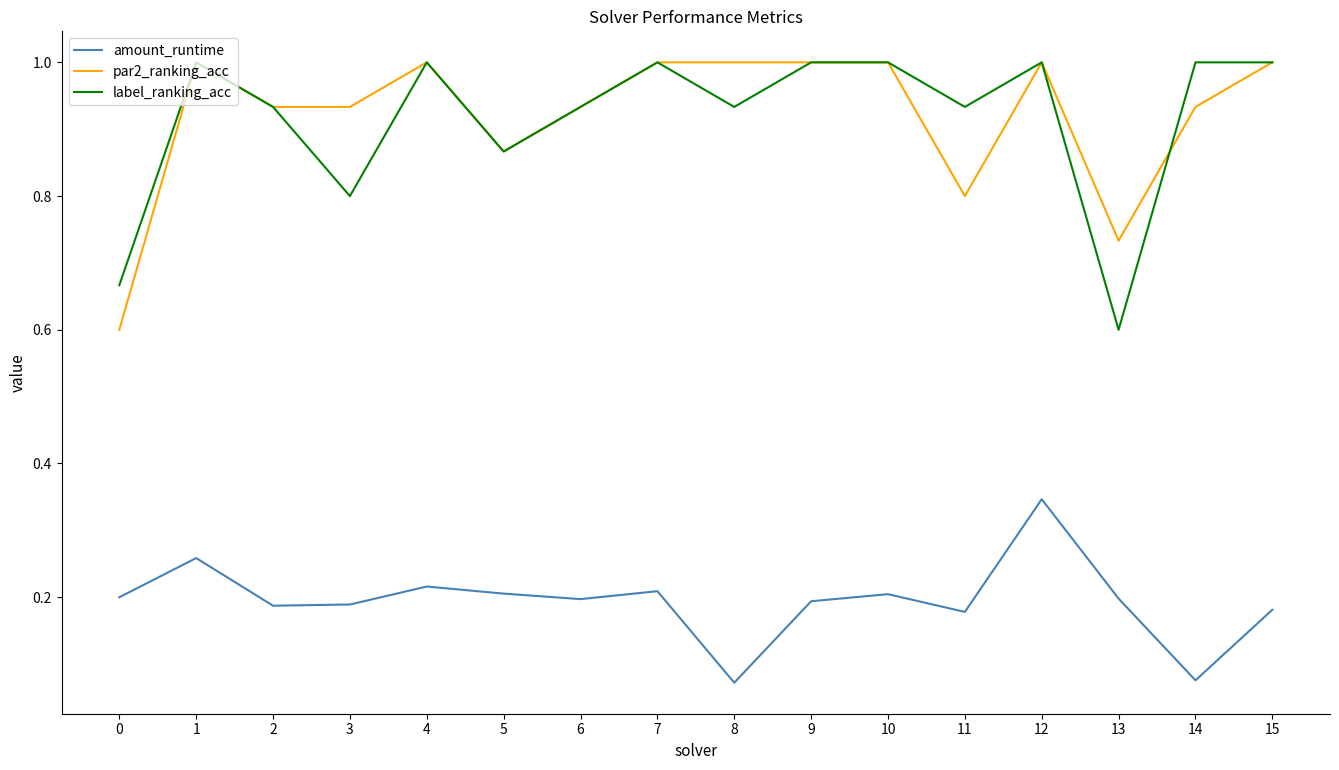

What is the sum of the amount_runtime values at 3 and 4?

0.4